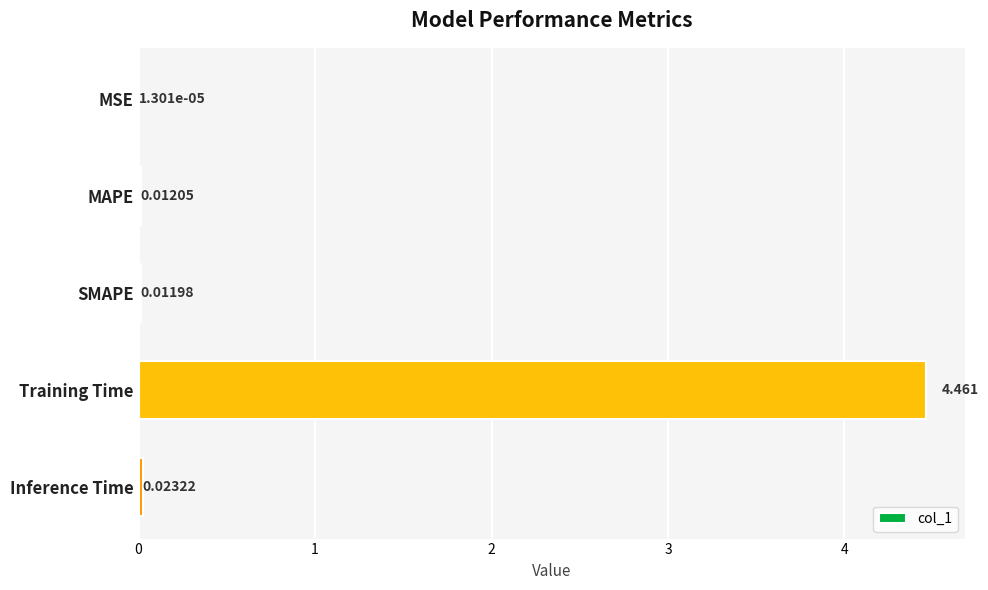

Which label corresponds to the largest value in the chart?

Training Time